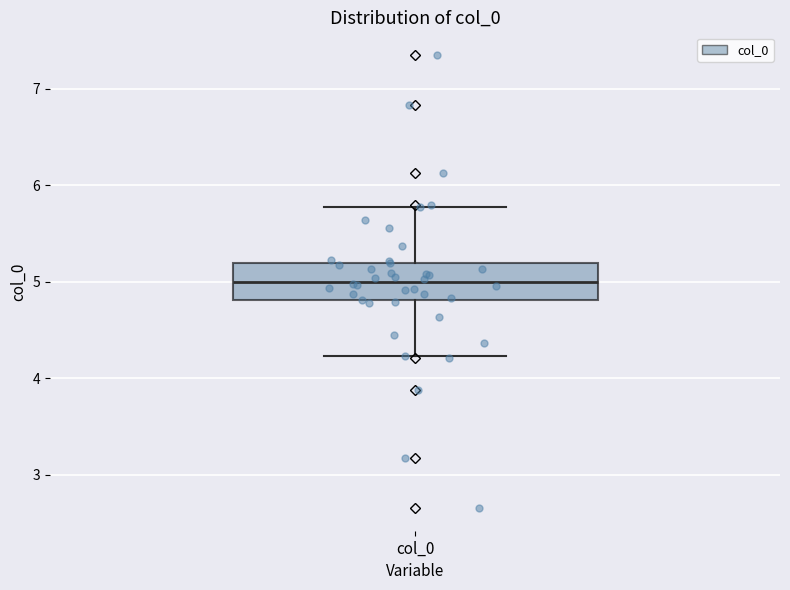

Where does the upper whisker of the box for col_0 end on the y-axis? The values are not printed on the chart, so give them approximately, as read against the axis.

5.8